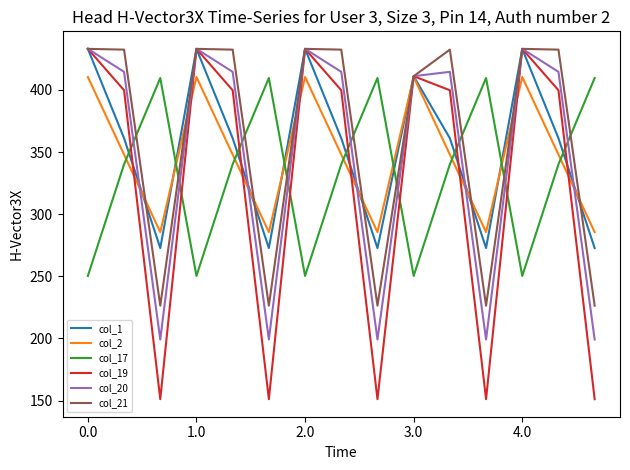

True or false: col_1 and col_21 cross at least once.

True